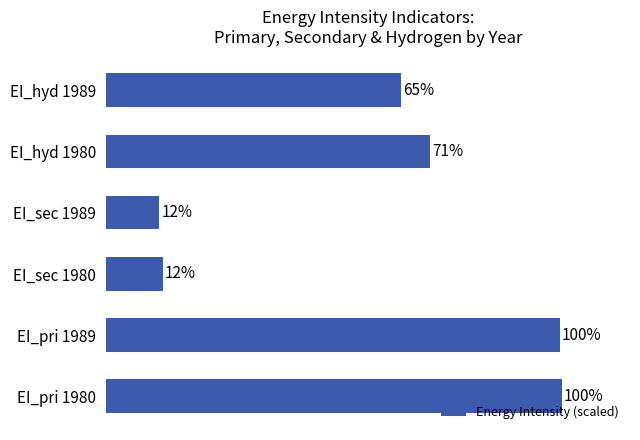

What is the label of the 4th bar from the bottom?

EI_sec 1989